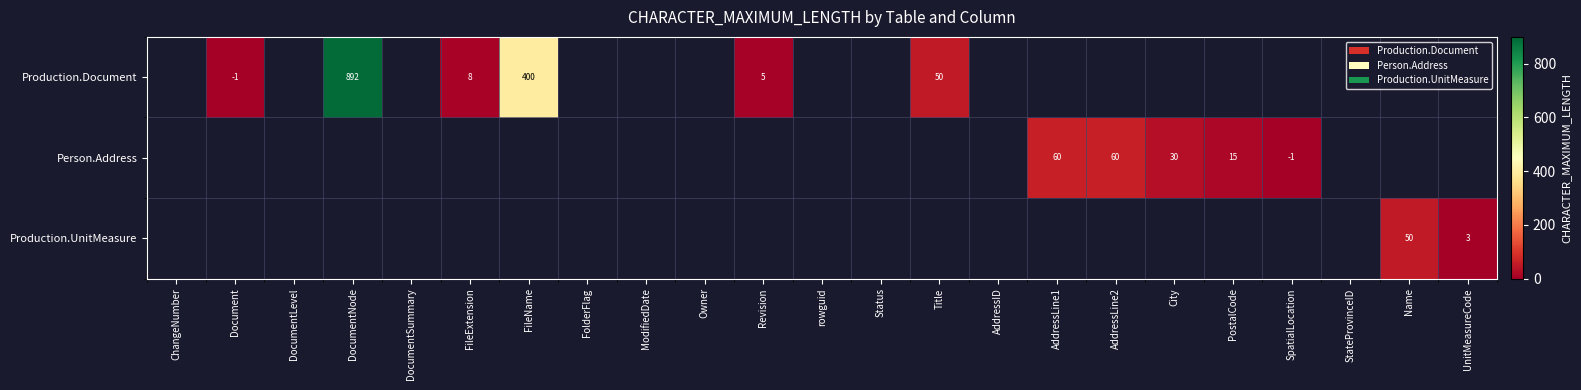

What is the sum of the Person.Address values at SpatialLocation and City?

29.0